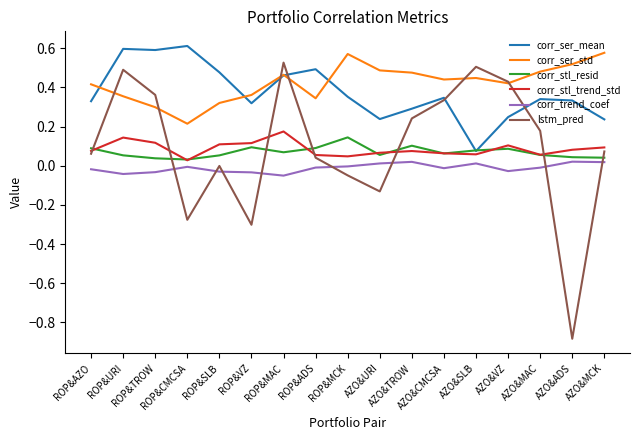

Which series has the widest spread of values?

lstm_pred